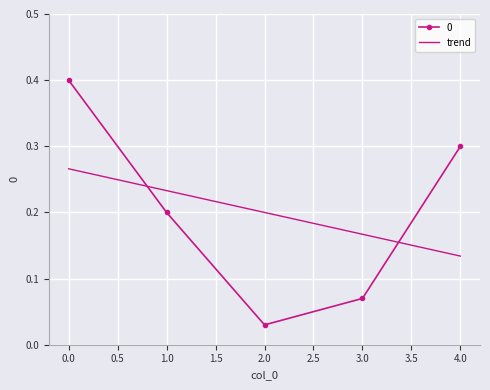

Is it true that 0 equals 0.3 at 4.0?

True